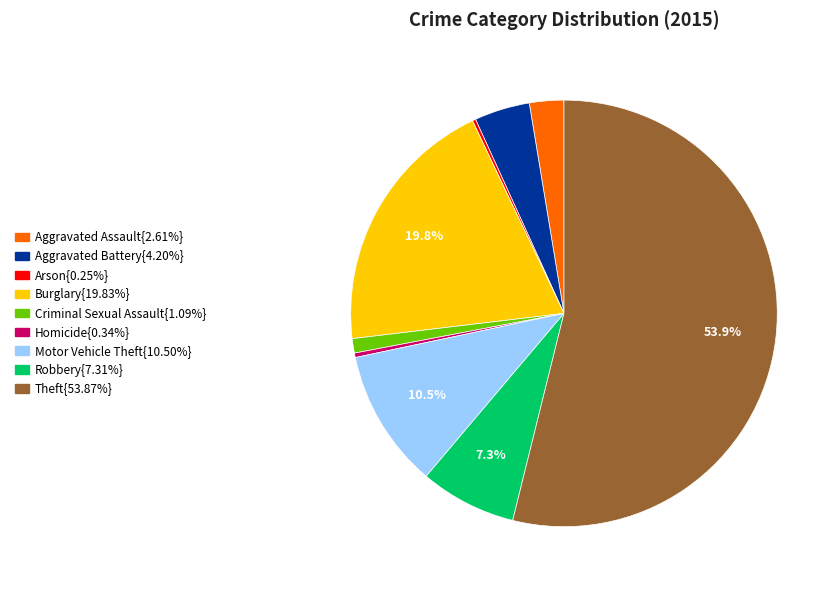

To the nearest percent, what is the difference between the largest and smallest slice percentages?

54%